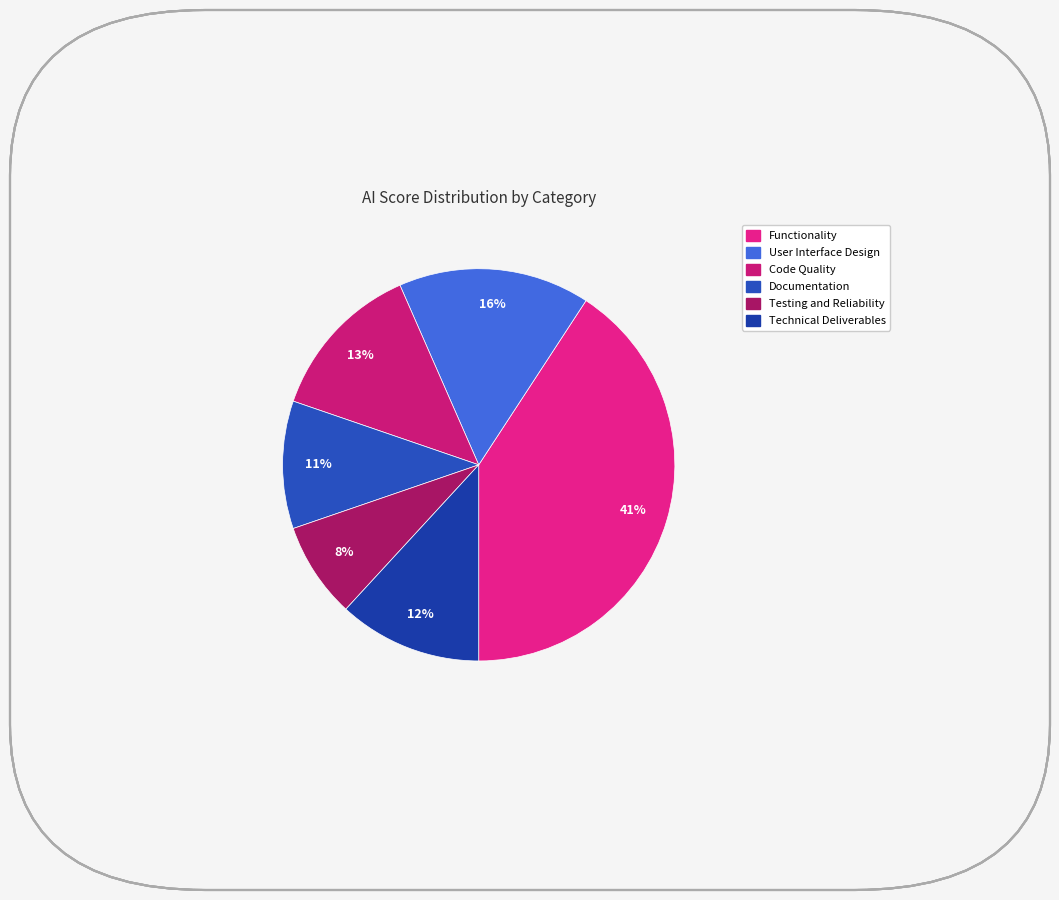

The Code Quality slice represents 7% of the pie. True or false?

False